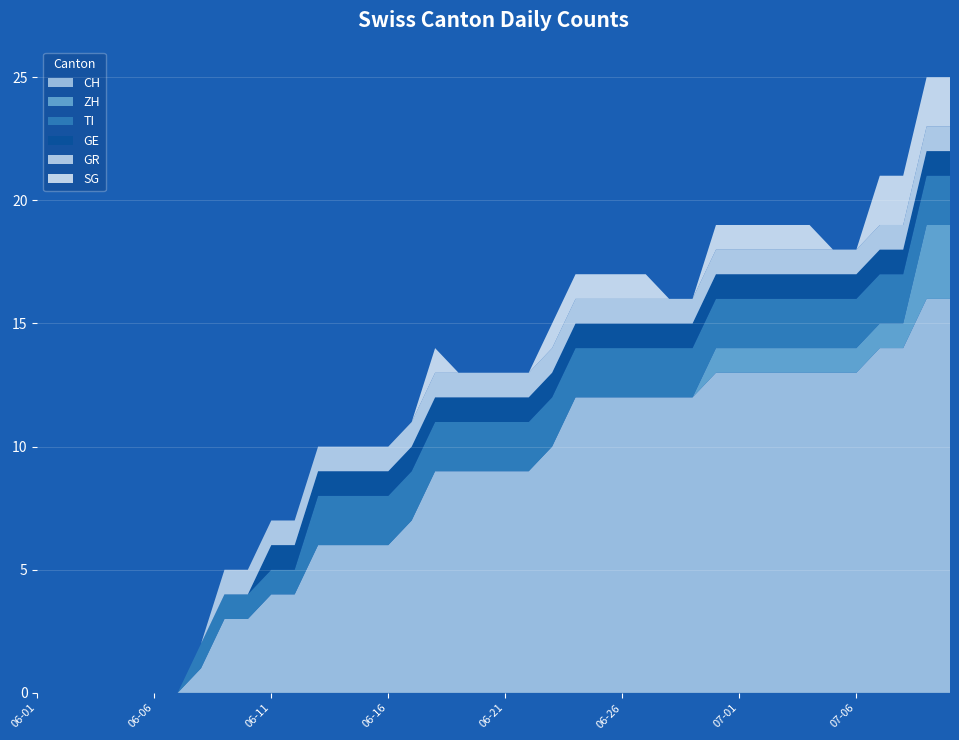

Reading left to right, list all the values displayed in this chart.

CH: 0	0	0	0	0	0	0	1	3	3	4	4	6	6	6	6	7	9	9	9	9	9	10	12	12	12	12	12	12	13	13	13	13	13	13	13	14	14	16	16
ZH: 0	0	0	0	0	0	0	0	0	0	0	0	0	0	0	0	0	0	0	0	0	0	0	0	0	0	0	0	0	1	1	1	1	1	1	1	1	1	3	3
TI: 0	0	0	0	0	0	0	1	1	1	1	1	2	2	2	2	2	2	2	2	2	2	2	2	2	2	2	2	2	2	2	2	2	2	2	2	2	2	2	2
GE: 0	0	0	0	0	0	0	0	0	0	1	1	1	1	1	1	1	1	1	1	1	1	1	1	1	1	1	1	1	1	1	1	1	1	1	1	1	1	1	1
GR: 0	0	0	0	0	0	0	0	1	1	1	1	1	1	1	1	1	1	1	1	1	1	1	1	1	1	1	1	1	1	1	1	1	1	1	1	1	1	1	1
SG: 0	0	0	0	0	0	0	0	0	0	0	0	0	0	0	0	0	1	0	0	0	0	1	1	1	1	1	0	0	1	1	1	1	1	0	0	2	2	2	2